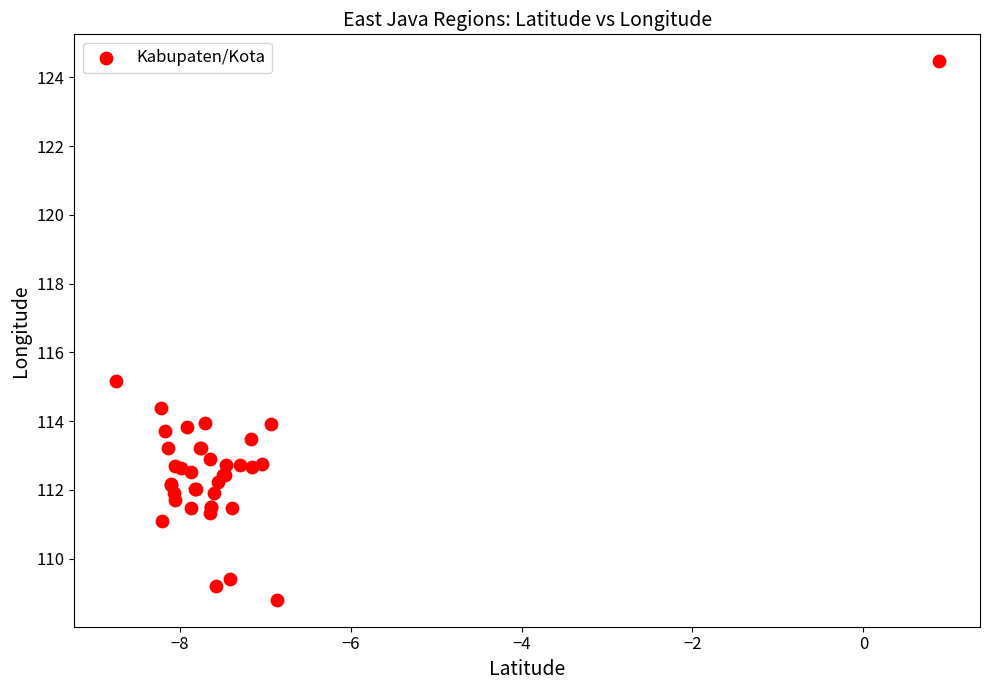

What Y value in the scatter plot is closest to 116?

115.2